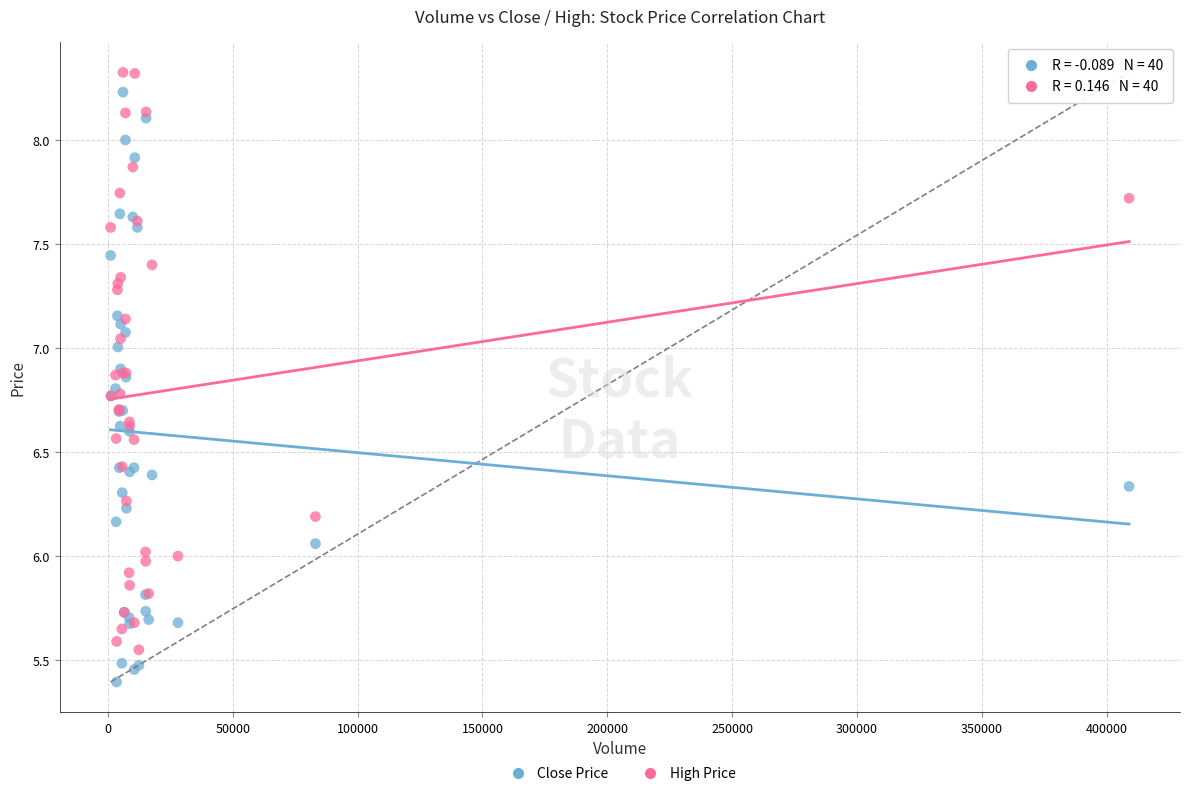

Which series contains the lowest Y value?

Close Price